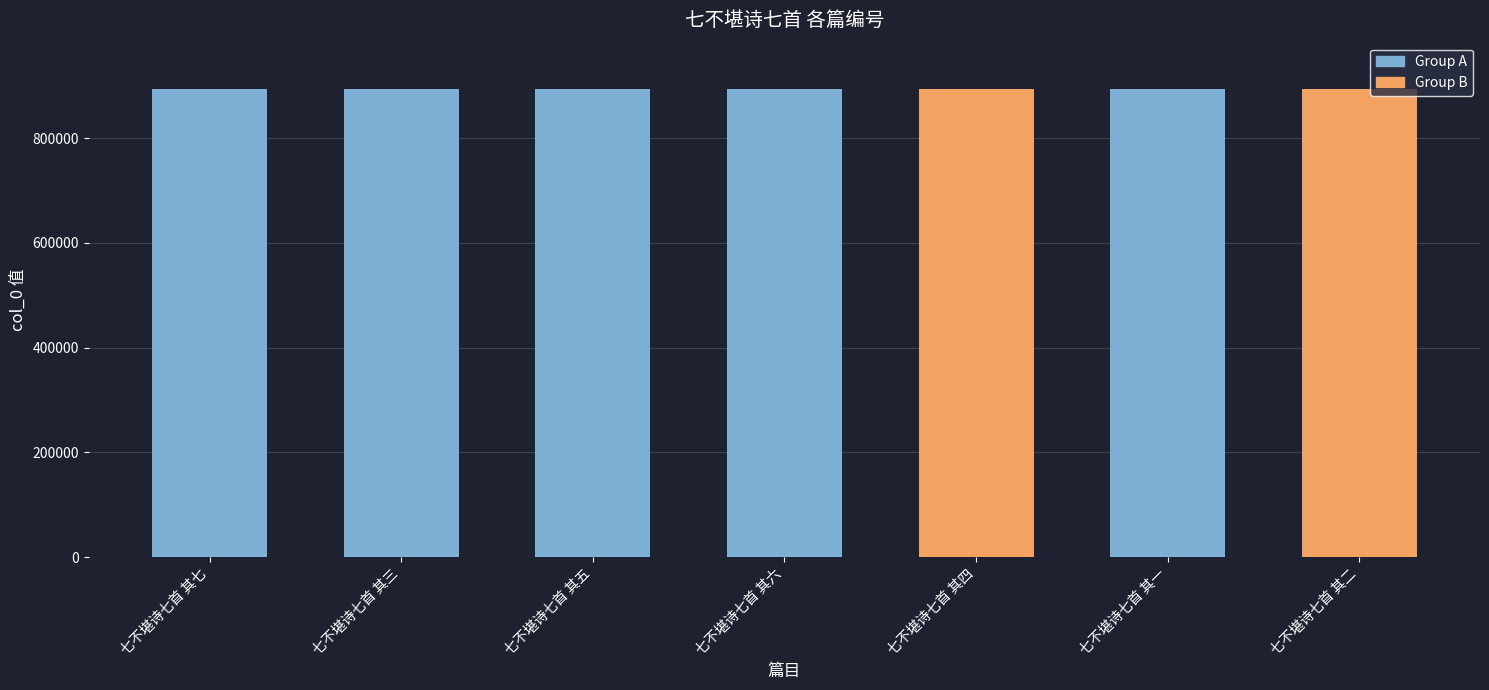

True or false: the data shows 893124 at 七不堪诗七首 其二.

True